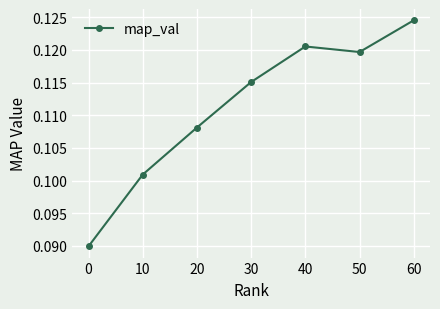

How many values are between 0 and 1?

7